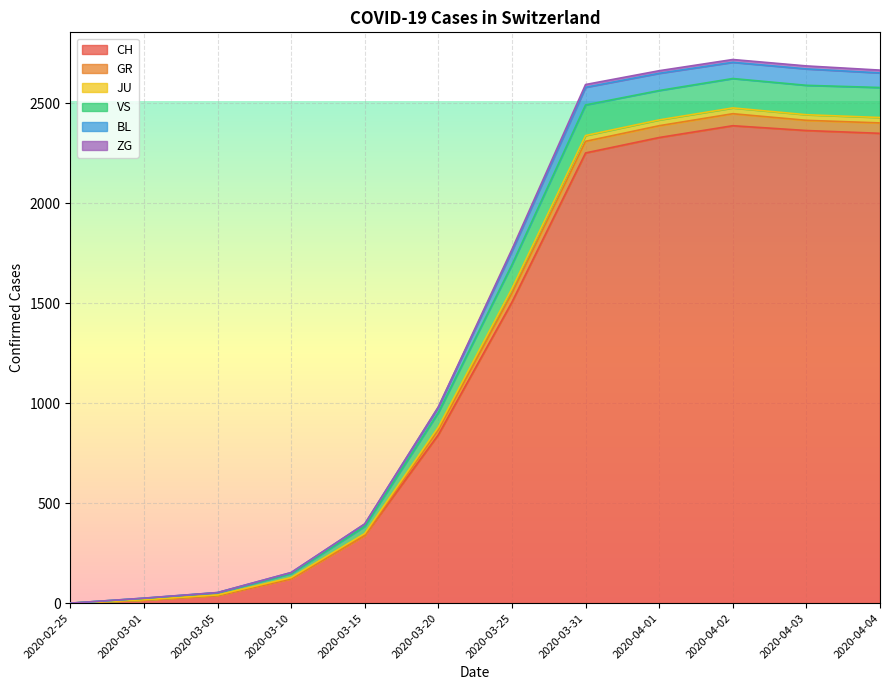

What is the maximum value for CH?

2387